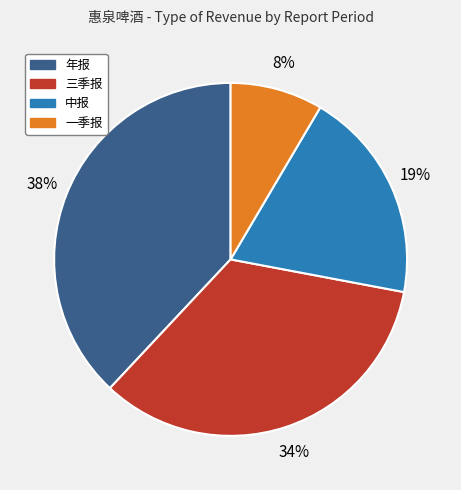

What percentage is the 一季报 slice, to the nearest percent?

8%